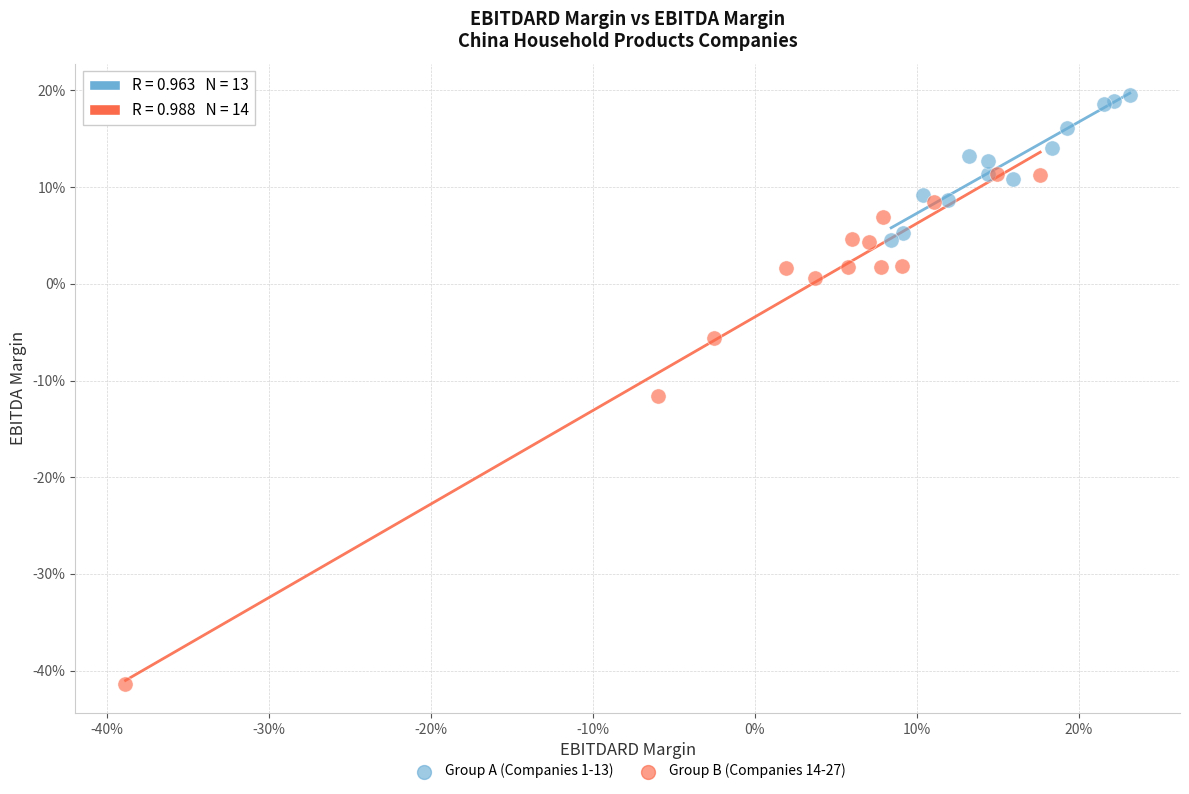

Which series contains the lowest Y value?

Group B (Companies 14-27)